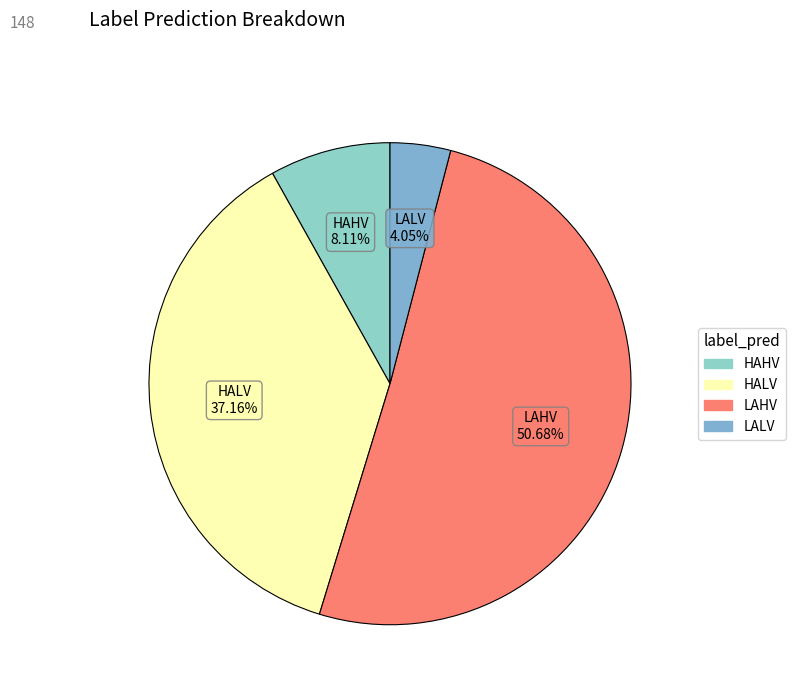

Is there any slice that represents more than half of the pie?

Yes